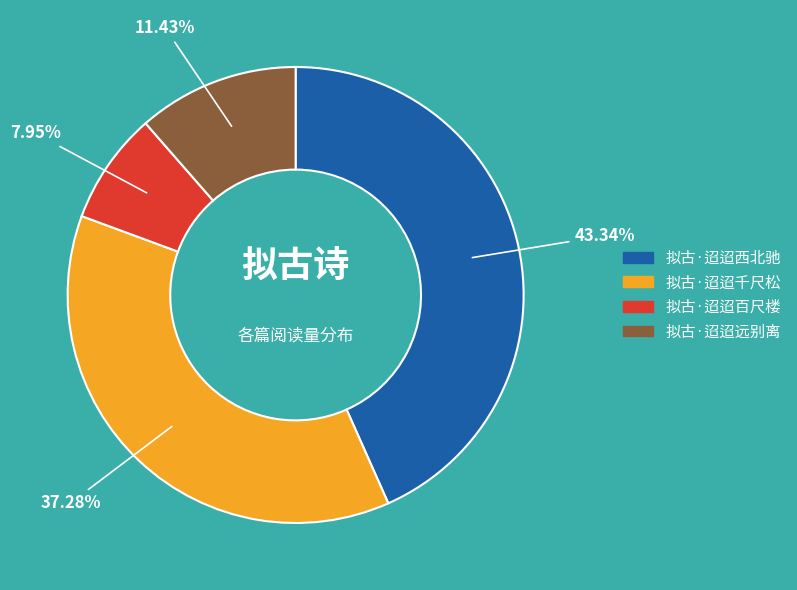

To the nearest percent, what is the difference between the largest and smallest slice percentages?

35%